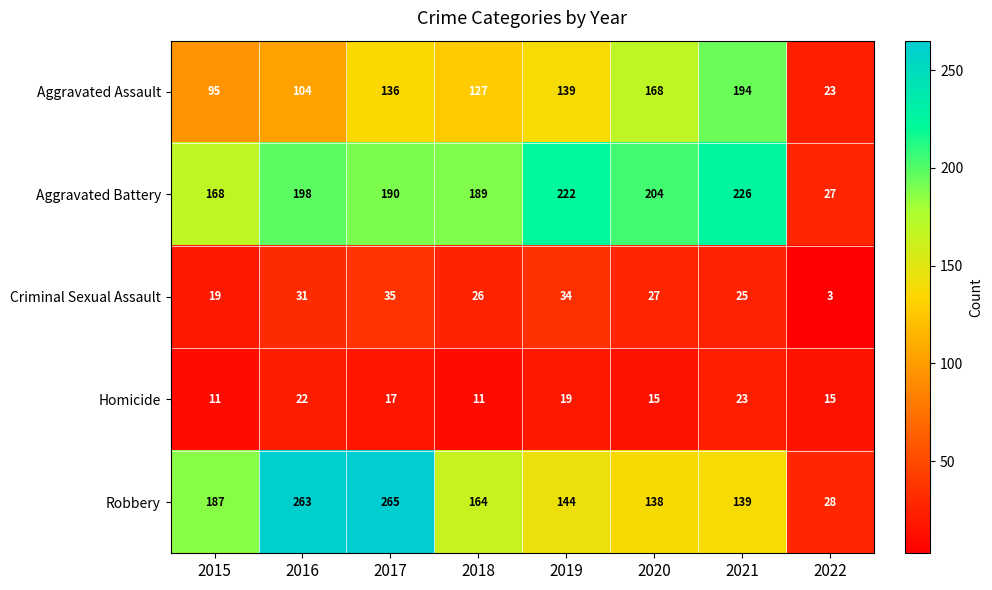

At which category does the chart reach its peak across all series?

2017